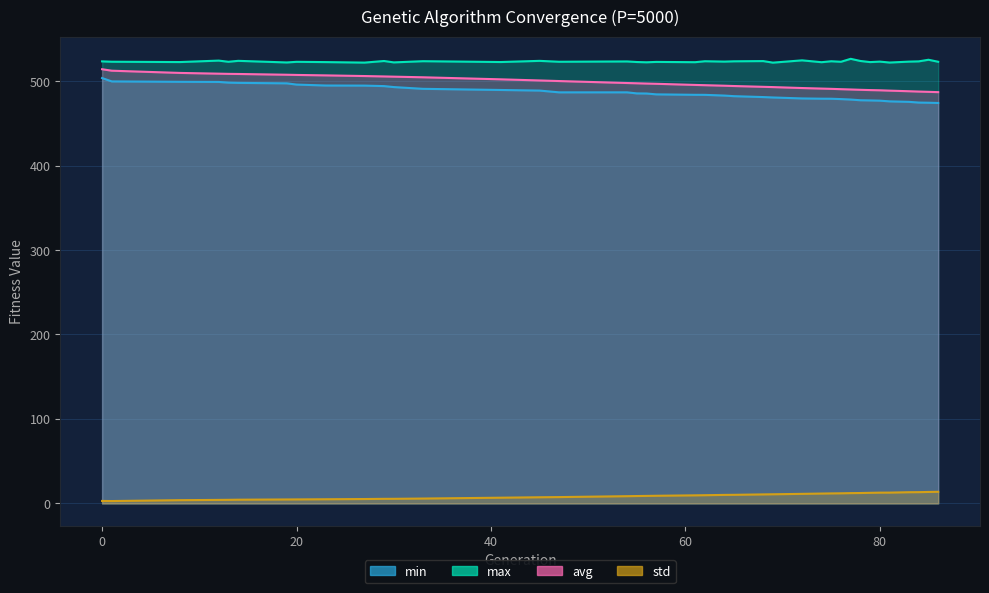

Which series changed the most between 69 and 84?

min